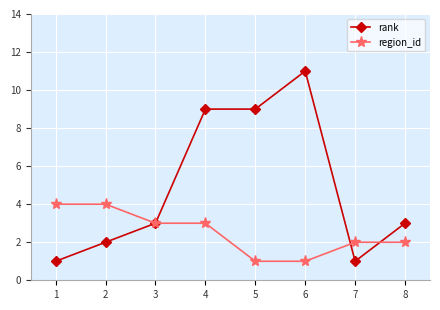

True or false: region_id has more than 2 interior local peaks.

False